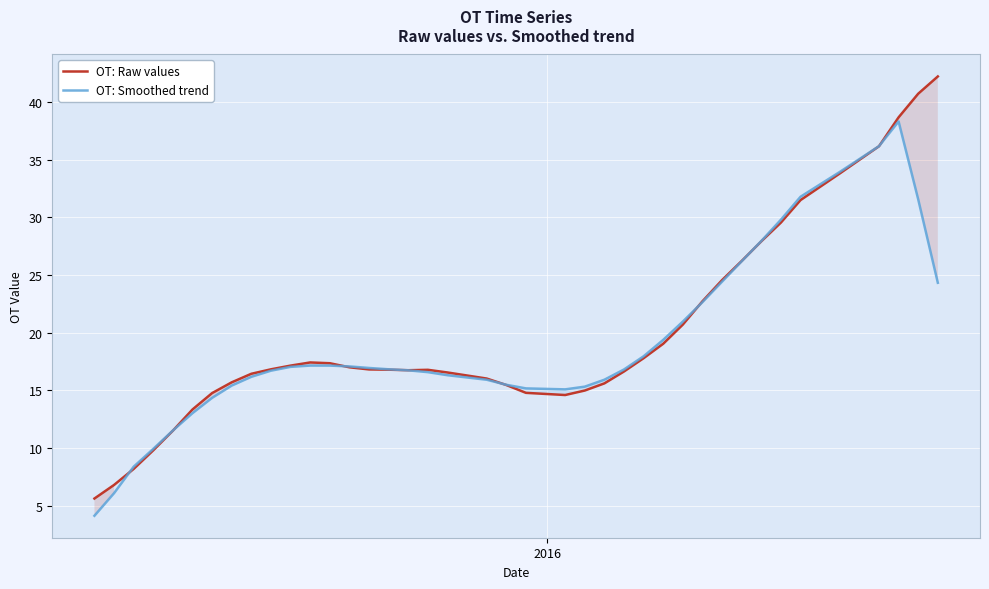

What is the minimum value for OT: Smoothed trend?

4.1